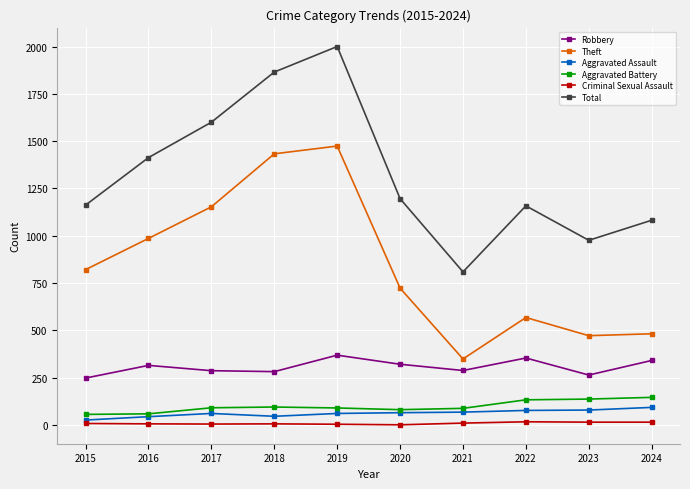

What is the maximum value for Aggravated Assault?

93